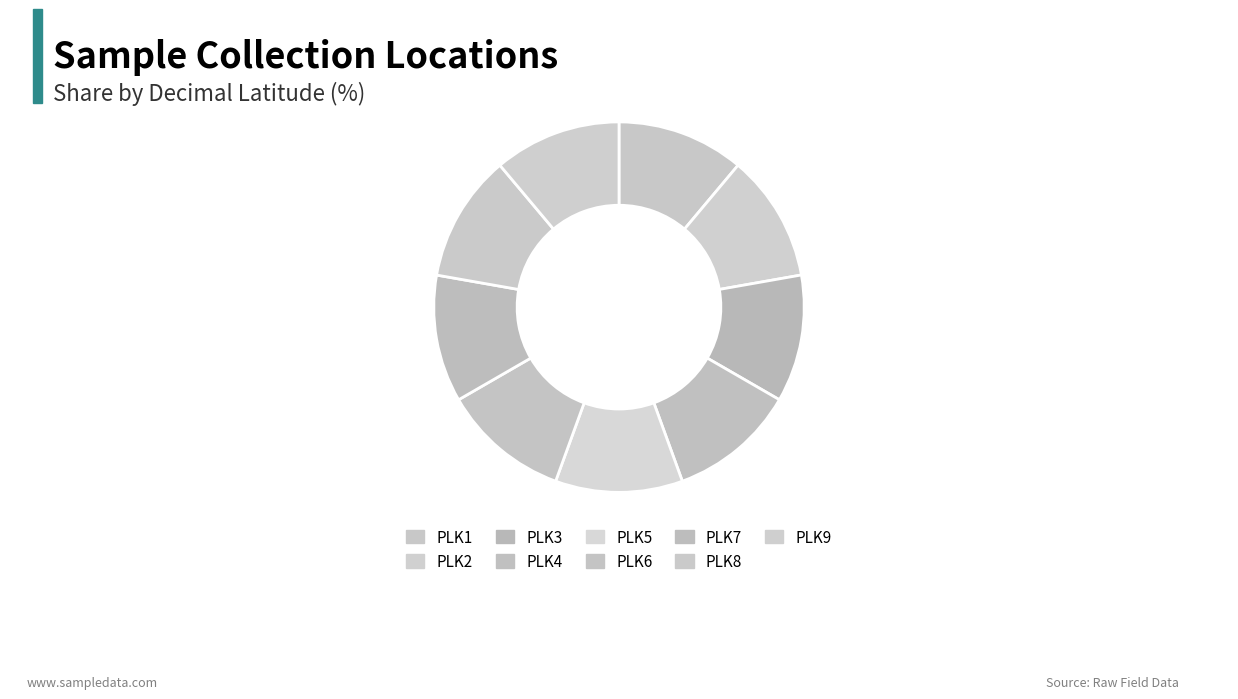

Count the number of slices in the pie.

9